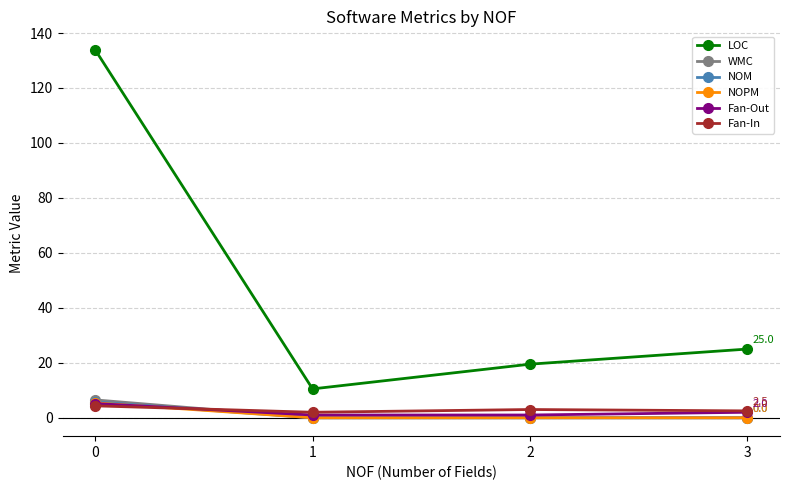

What is the maximum value shown in the chart?

133.9